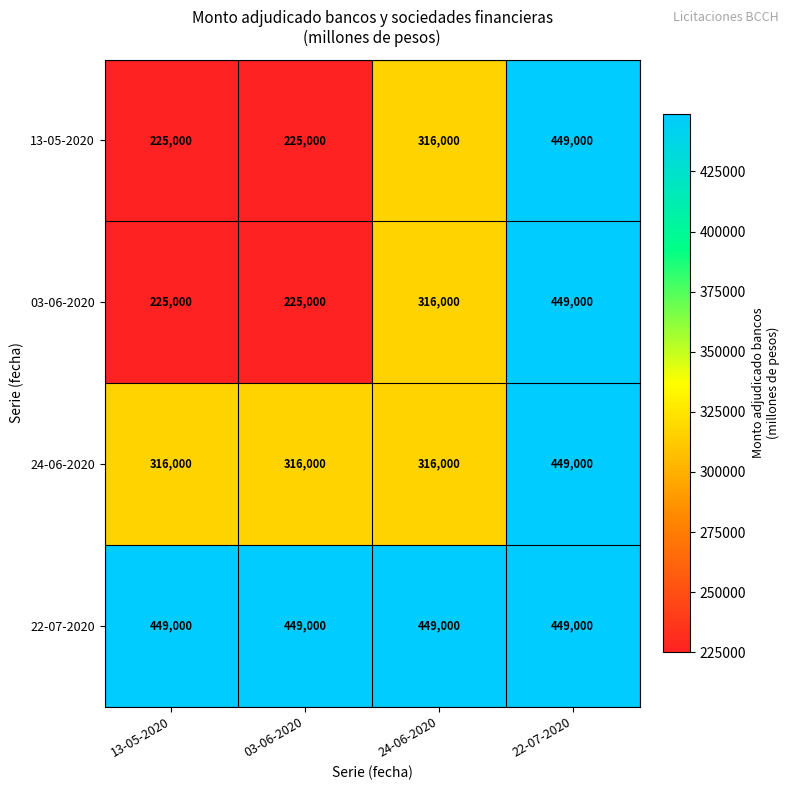

How many 13-05-2020 values are between 225000 and 449000?

4